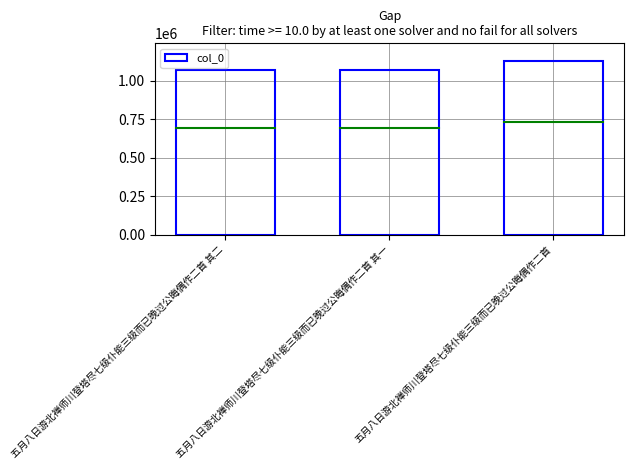

At which label is the value closest to 1101205?

五月八日游北禅师川登塔尽七级仆能三级而已晚过公晦偶作二首 其二